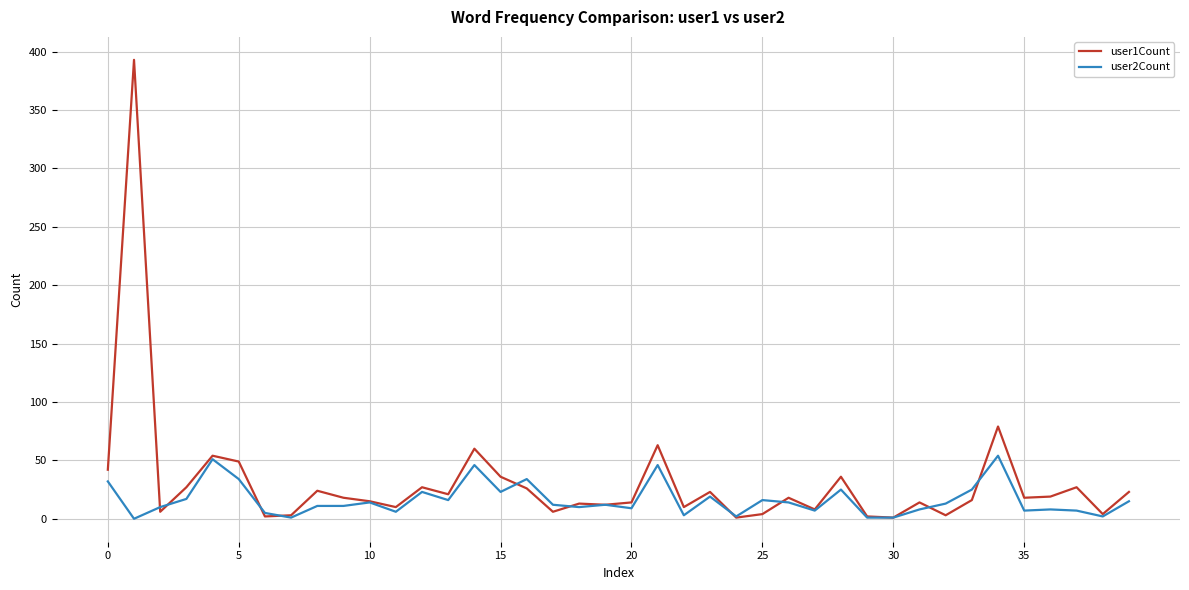

Which series has the widest spread of values?

user1Count